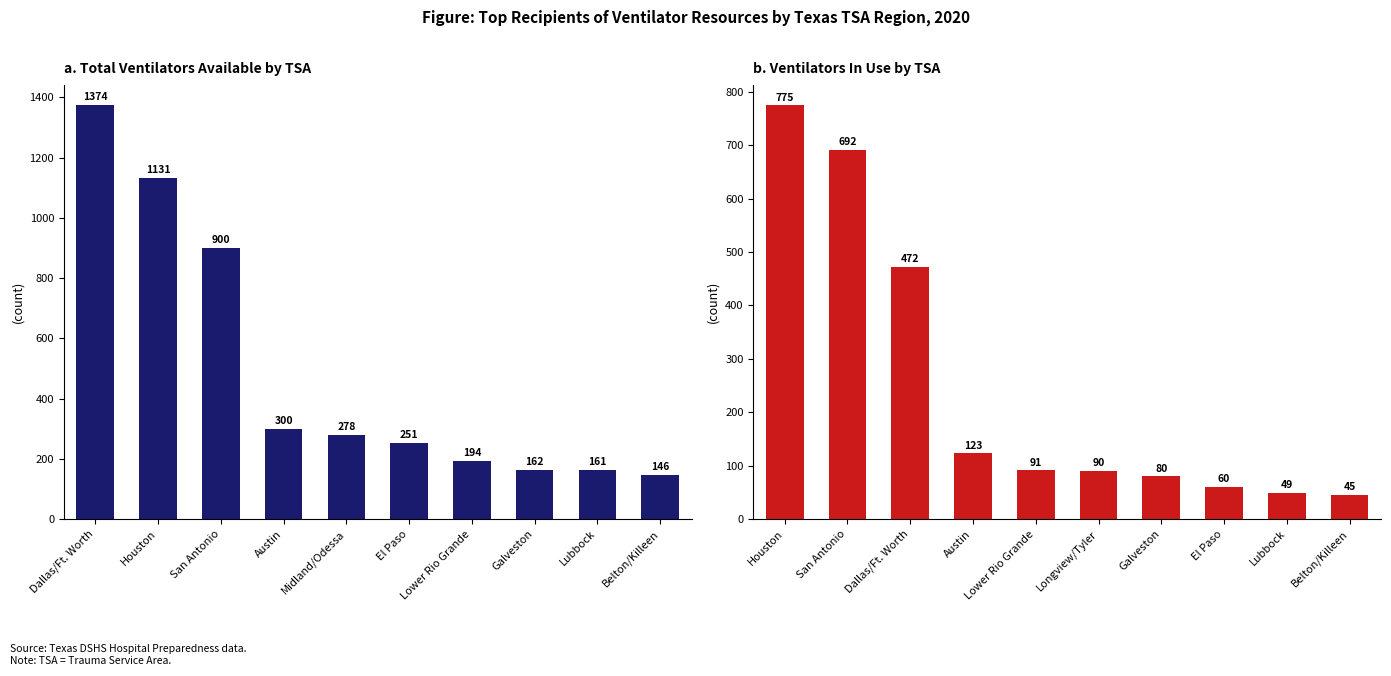

What is the sum of all Total_Vents_Avail values?

4897